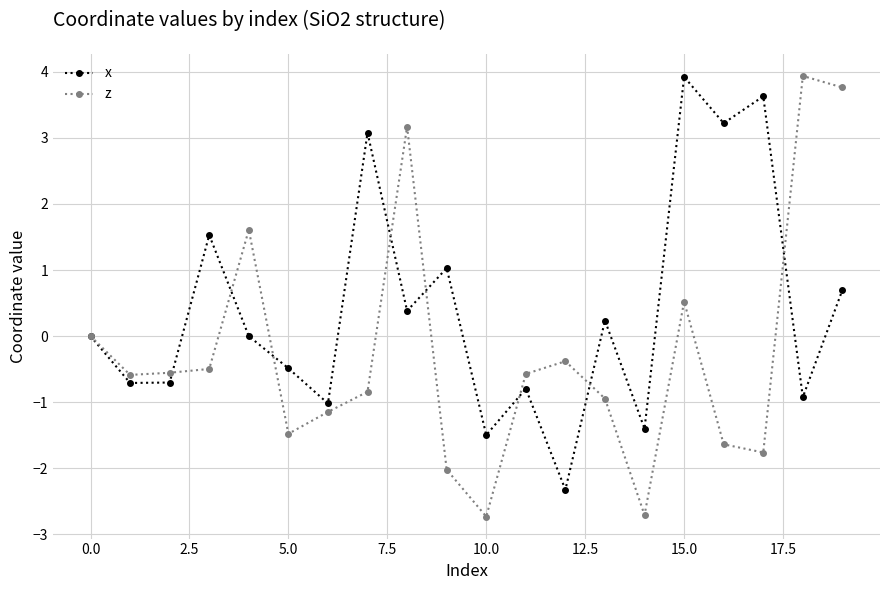

What is the value of the x point at the 6th from the left?

-0.5